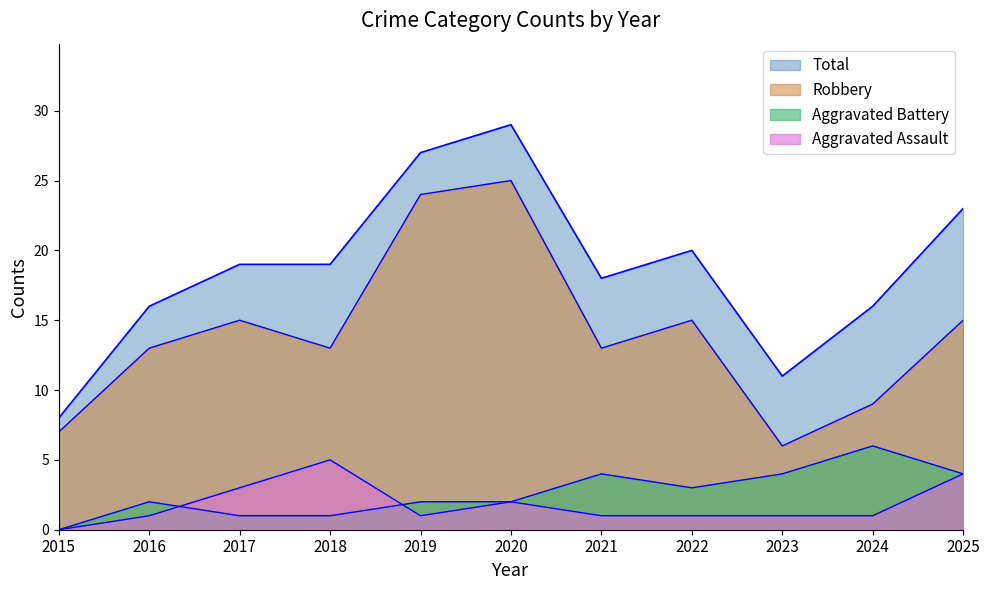

Which label corresponds to the smallest value in the chart?

2015